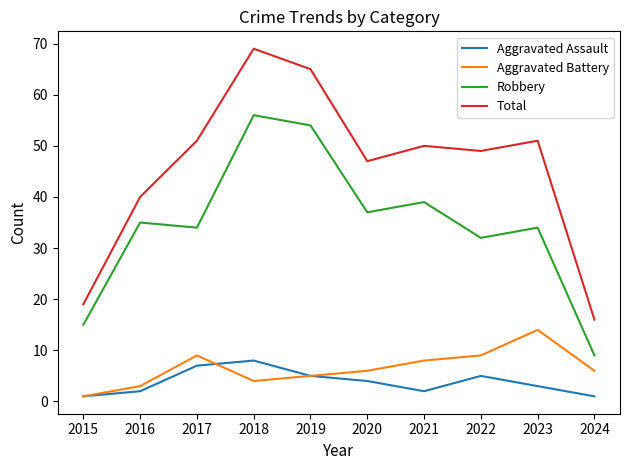

Which label corresponds to the largest value in the chart?

2018